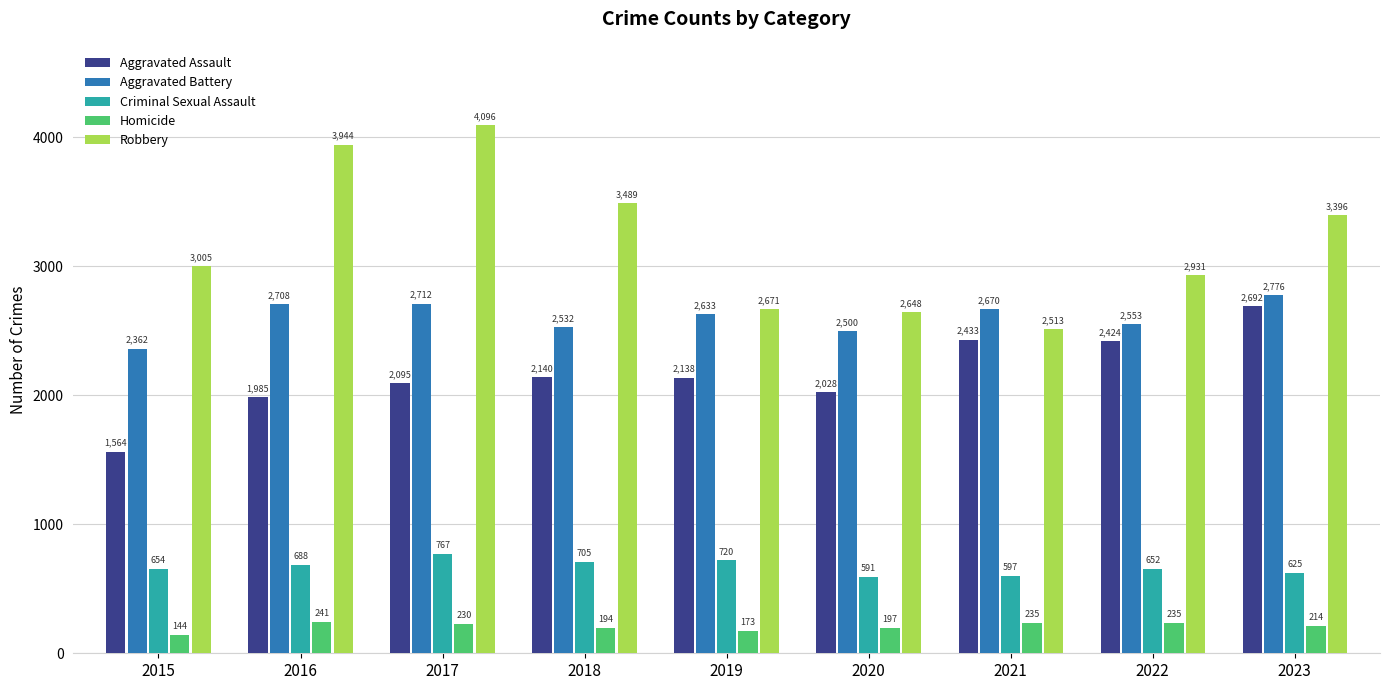

List the series in order of their peak value, highest first.

Robbery, Aggravated Battery, Aggravated Assault, Criminal Sexual Assault, Homicide